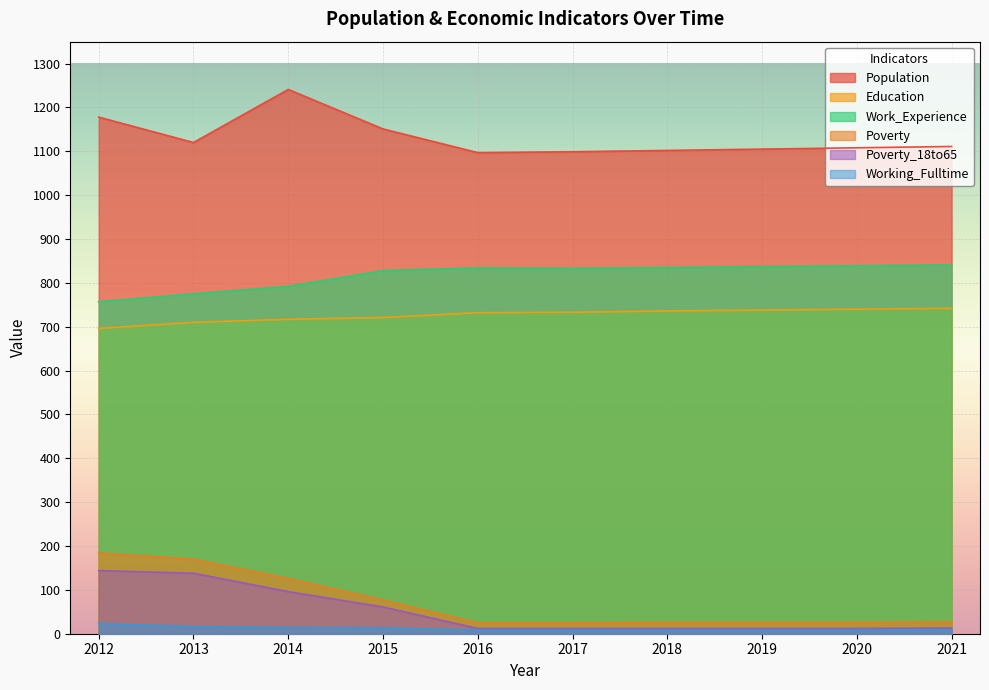

How many lines are shown in the chart?

6